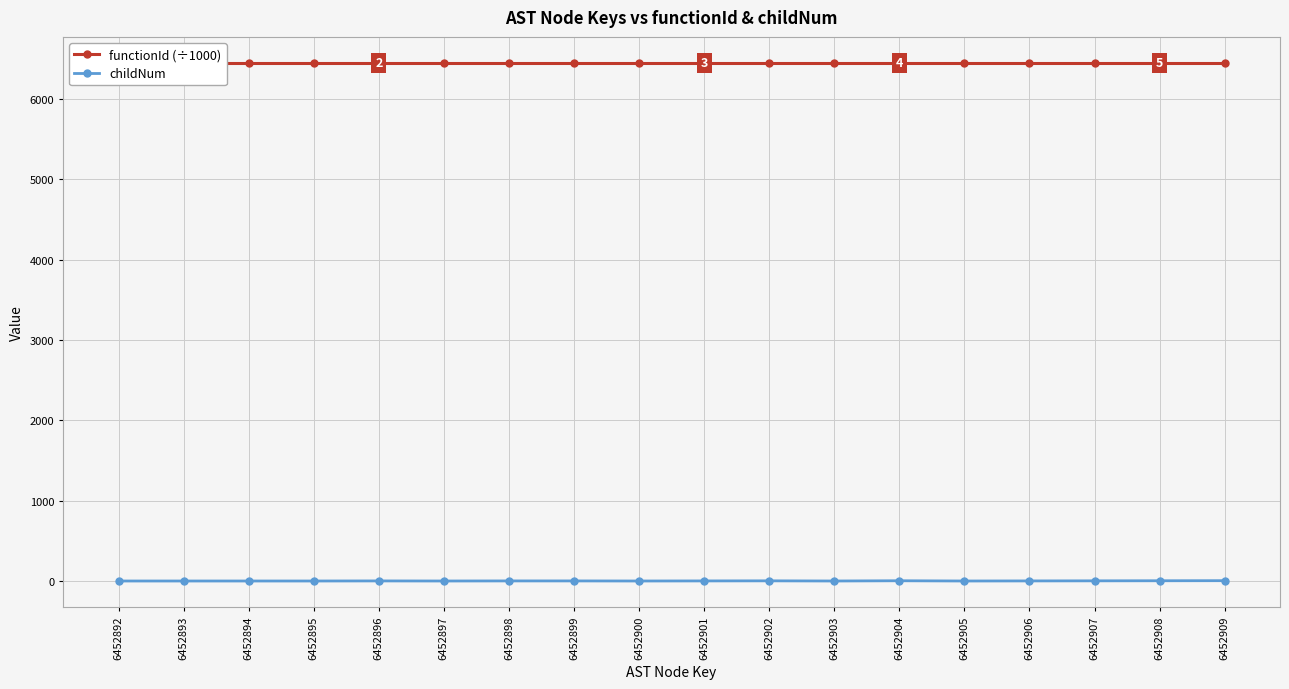

True or false: childNum and functionId (÷1000) intersect in this chart.

False